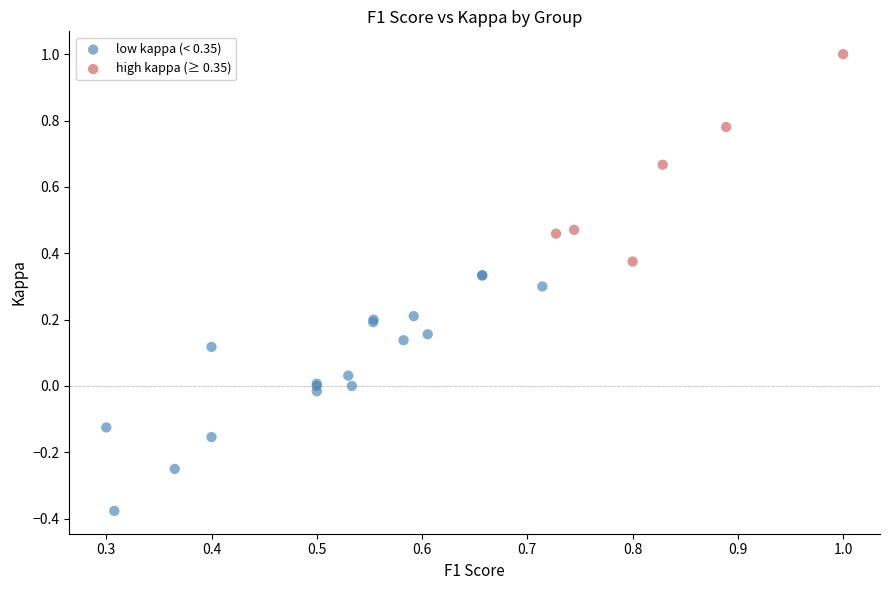

Which series reaches the minimum Y coordinate?

low kappa (< 0.35)